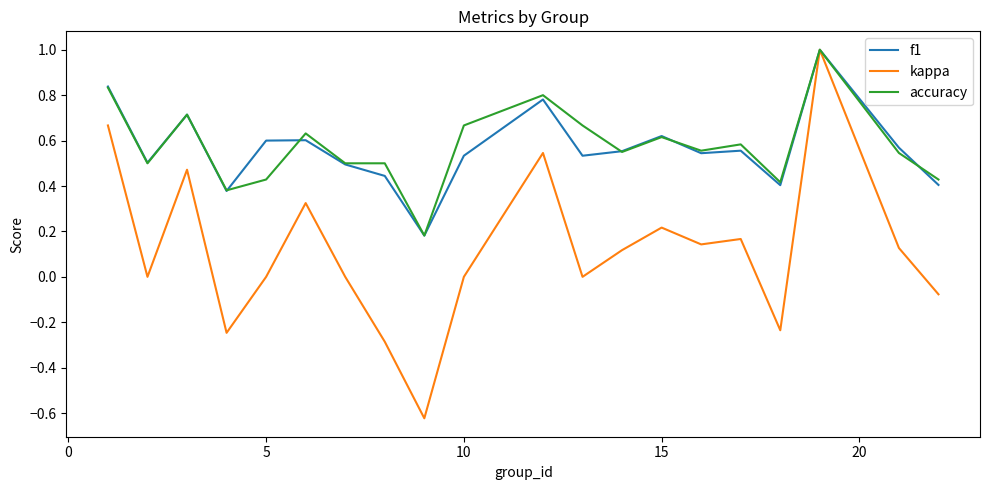

What is the highest value of the accuracy series?

1.0